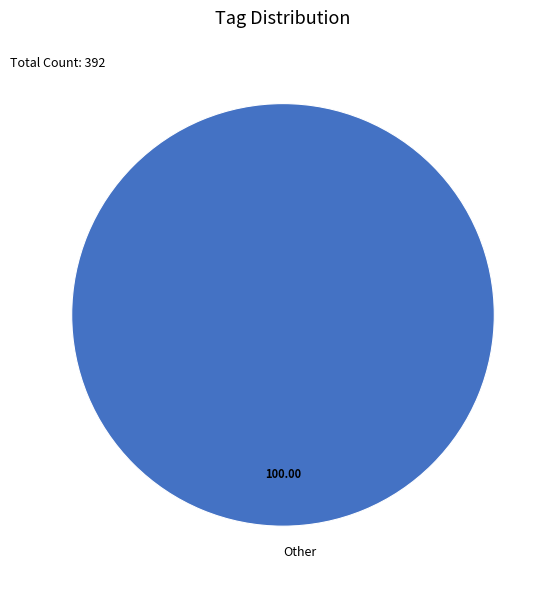

Does any single category account for the majority?

Yes